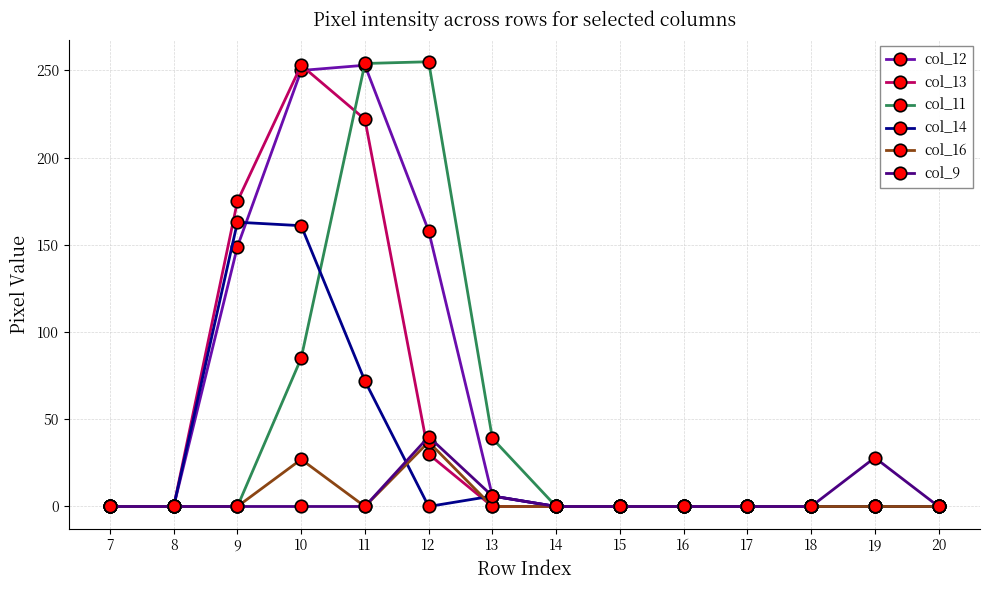

True or false: col_13 and col_9 cross at least once.

True